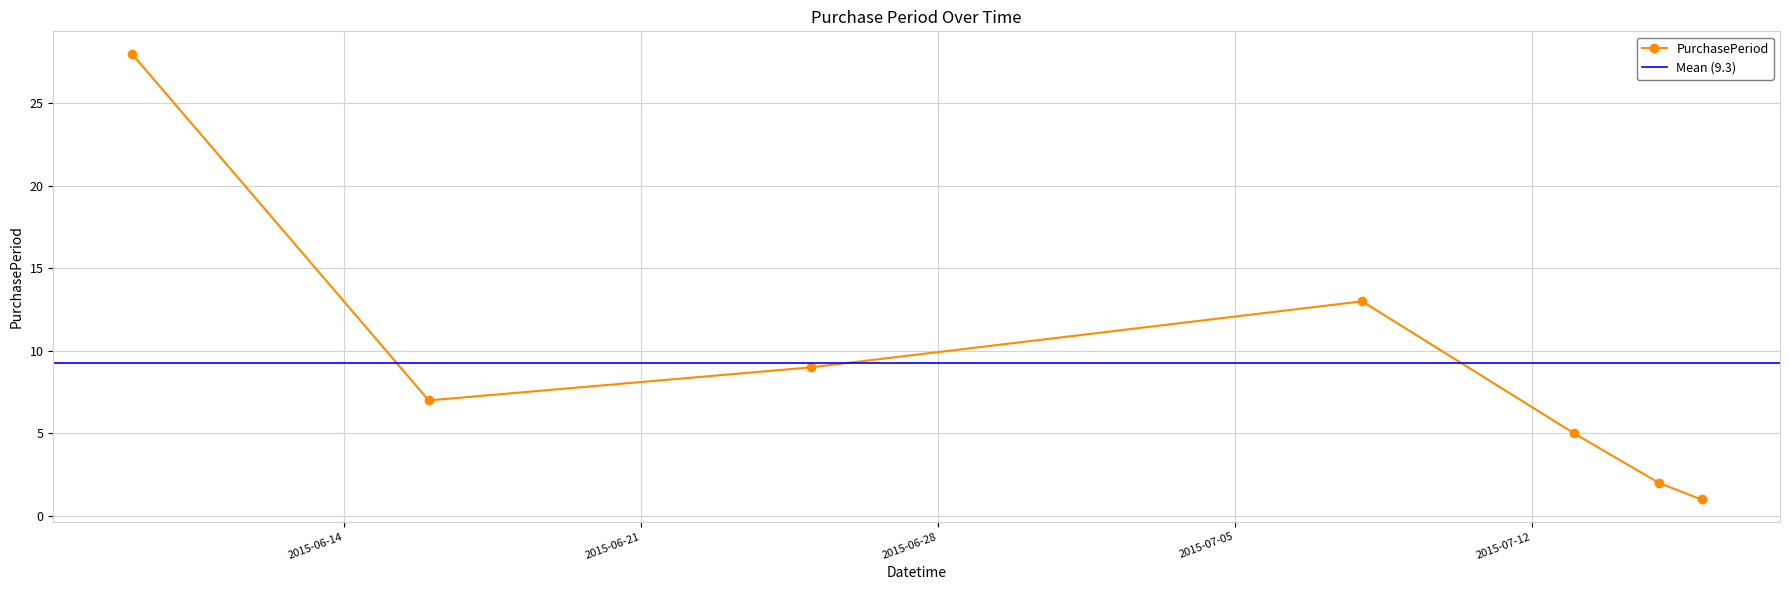

Reading left to right, transcribe all the data shown in this chart.

2015-06-09=28	2015-06-16=7	2015-06-25=9	2015-07-08=13	2015-07-13=5	2015-07-15=2	2015-07-16=1